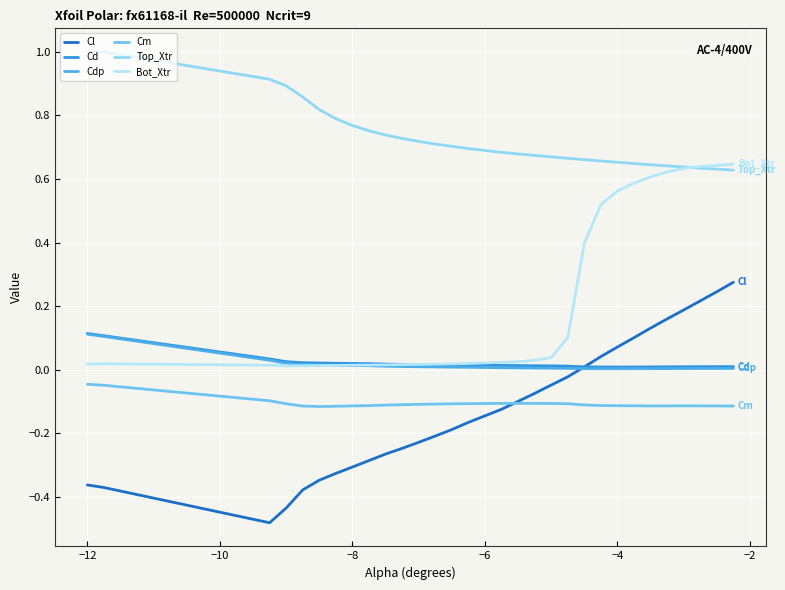

Which series has the widest spread of values?

Cl